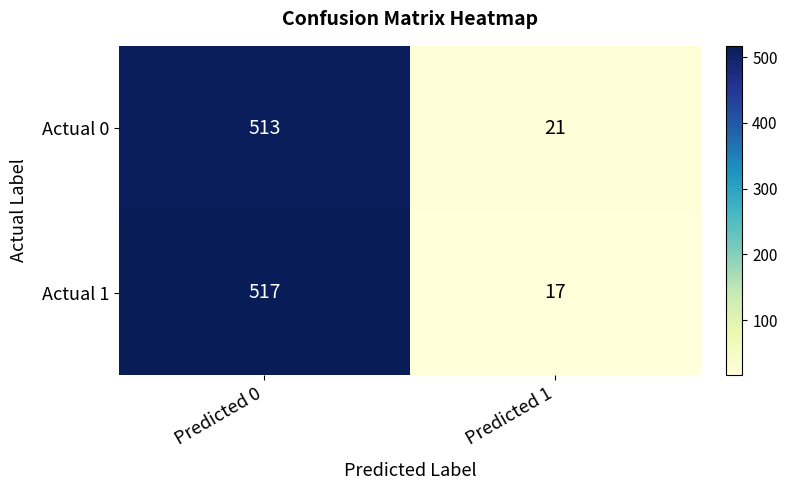

What is the average value of the Actual 1 series?

267